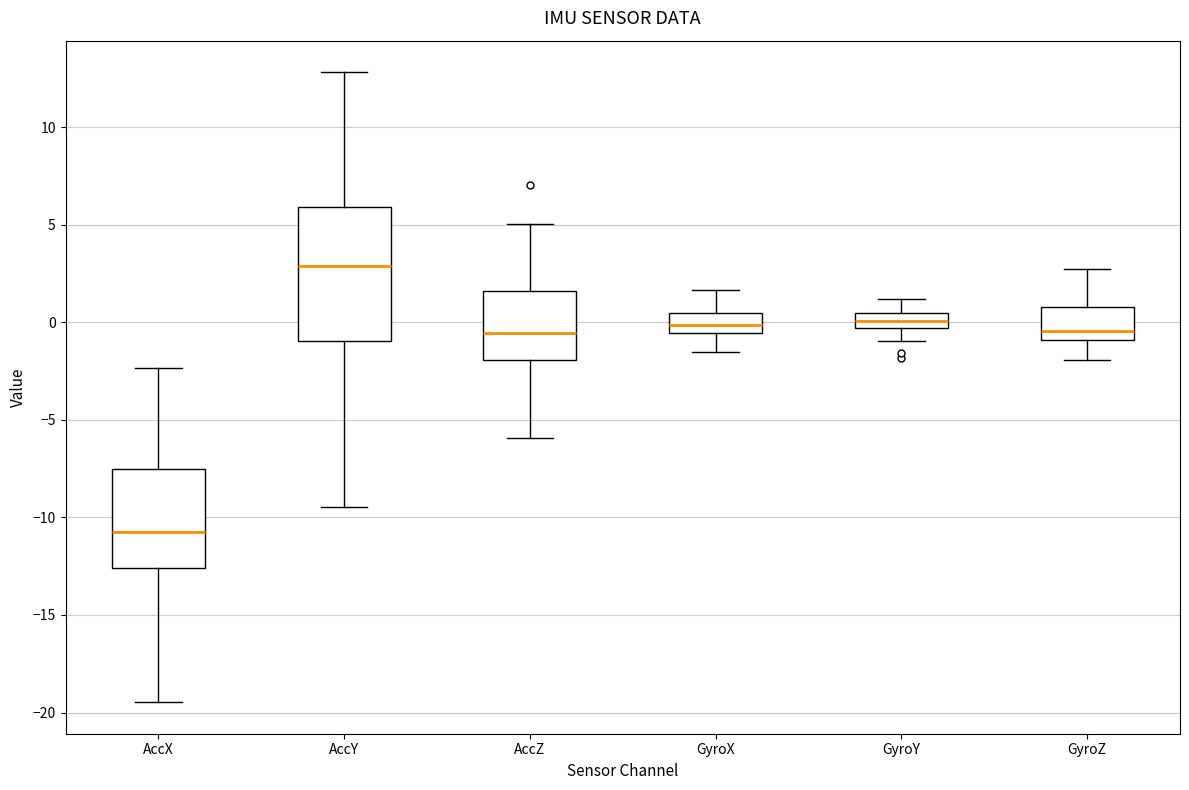

Where is the upper edge of the box for GyroZ on the y-axis? The values are not printed on the chart, so give them approximately, as read against the axis.

1.0